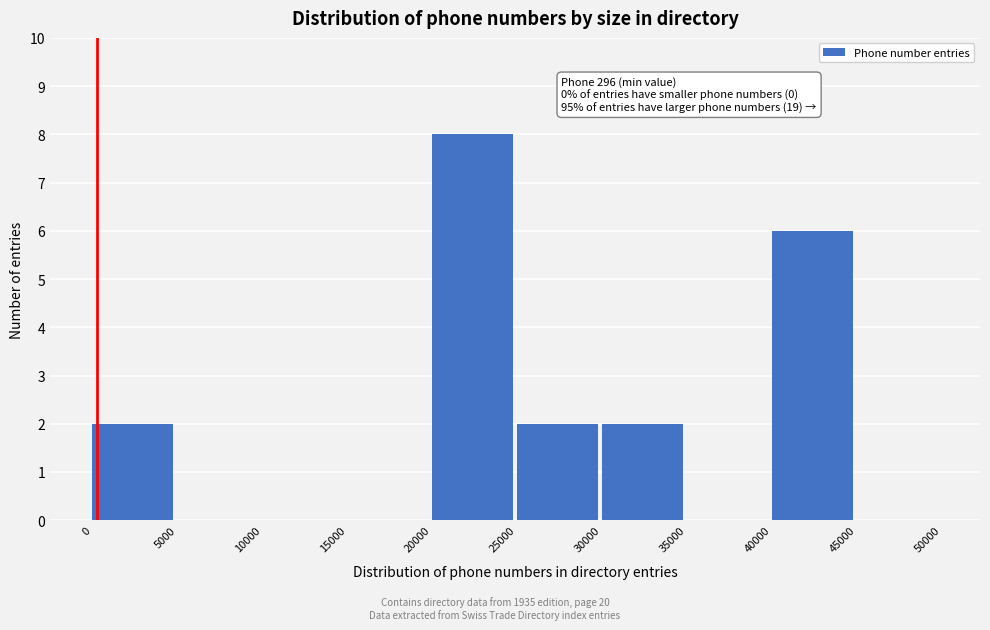

Over which range of the x-axis is the bar tallest?

20000 to 25000